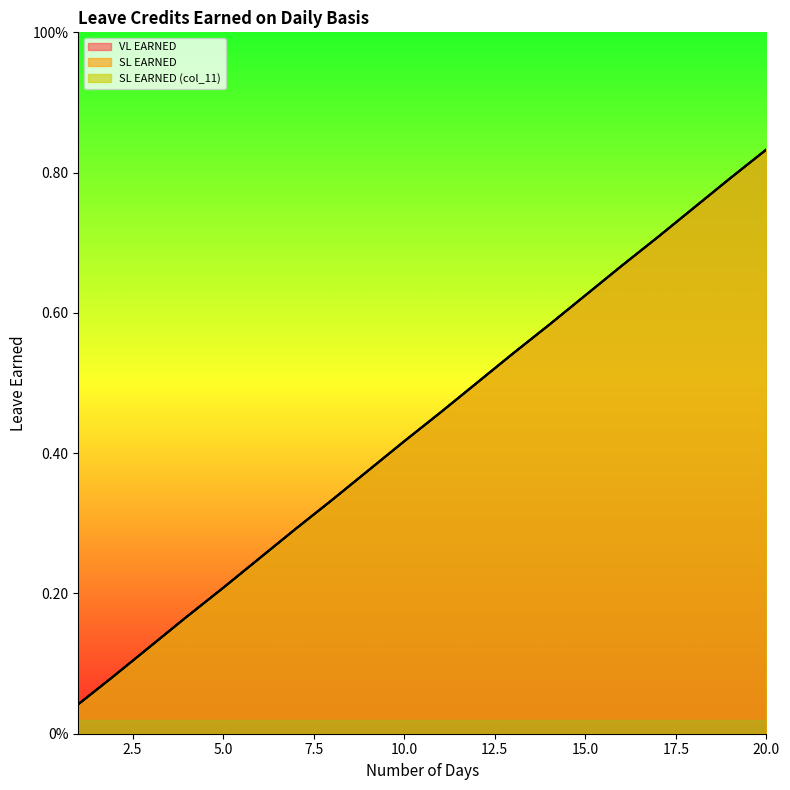

How many distinct data groups are displayed?

3